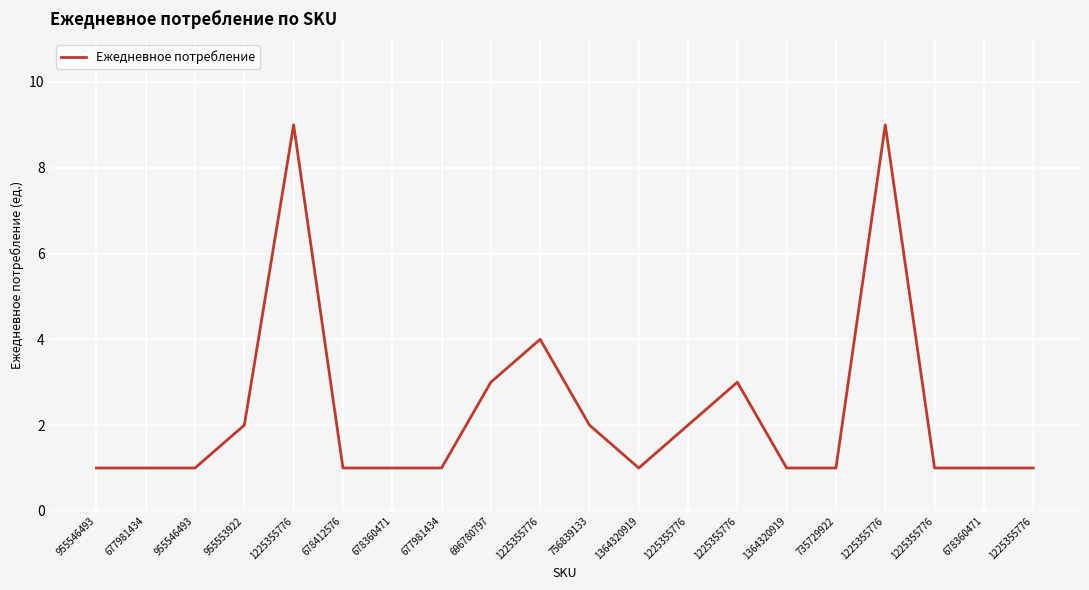

Rank the categories by value from lowest to highest.

955546493, 677981434, 955546493, 678412576, 678360471, 677981434, 1364320919, 1364320919, 735729922, 1225355776, 678360471, 1225355776, 955553922, 756839133, 1225355776, 696780797, 1225355776, 1225355776, 1225355776, 1225355776